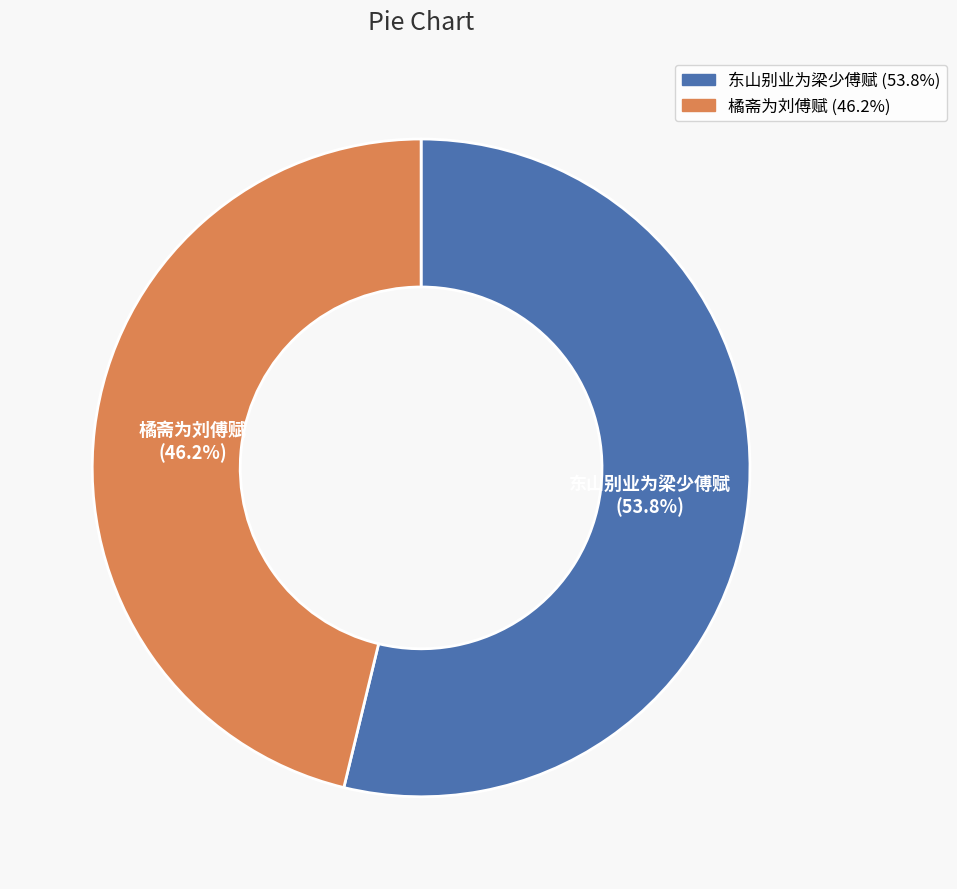

Between 橘斋为刘傅赋 and 东山别业为梁少傅赋, which is larger?

东山别业为梁少傅赋